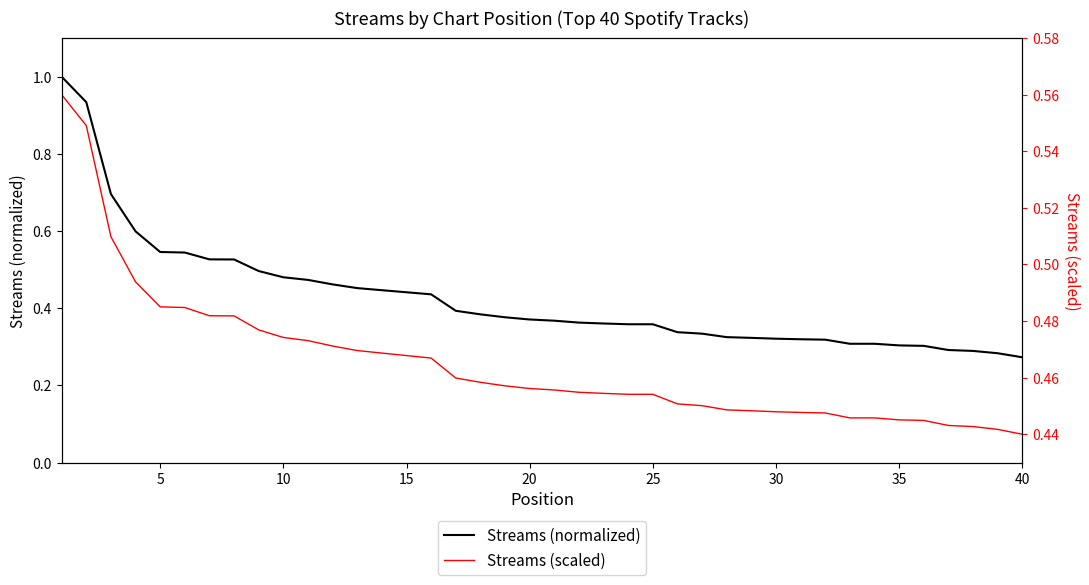

True or false: Streams (normalized) has a value of 0.6 at 25.

False